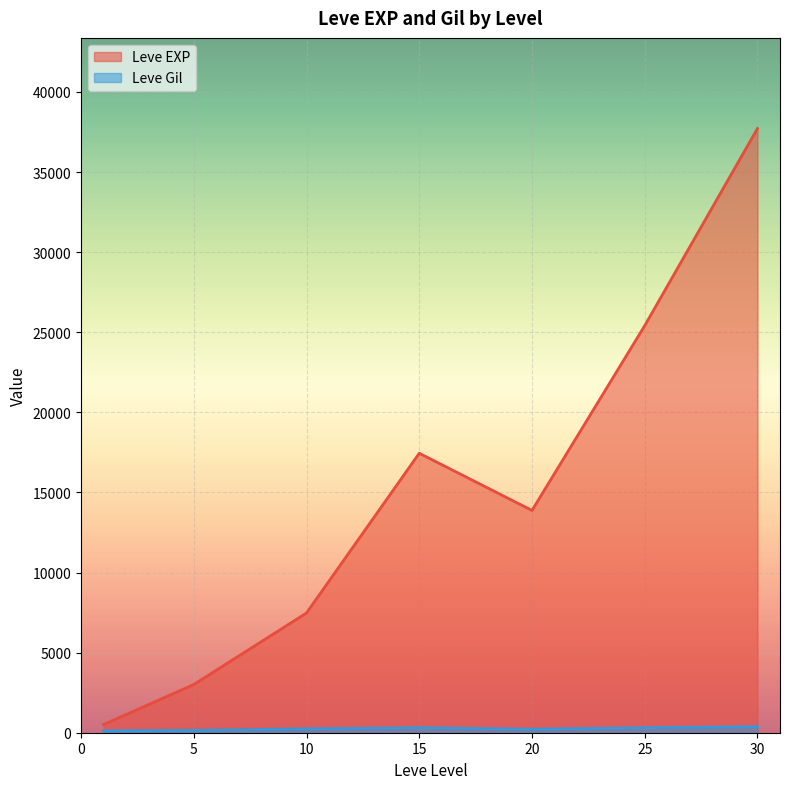

Does the chart display data point markers on the line(s)?

No